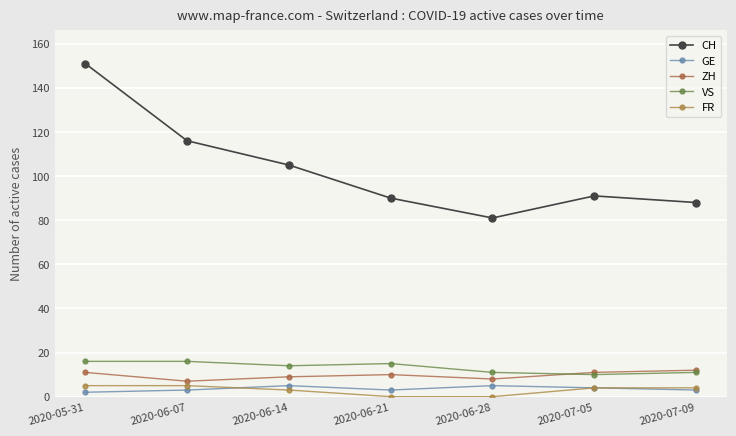

Which series has the largest range (max minus min)?

CH